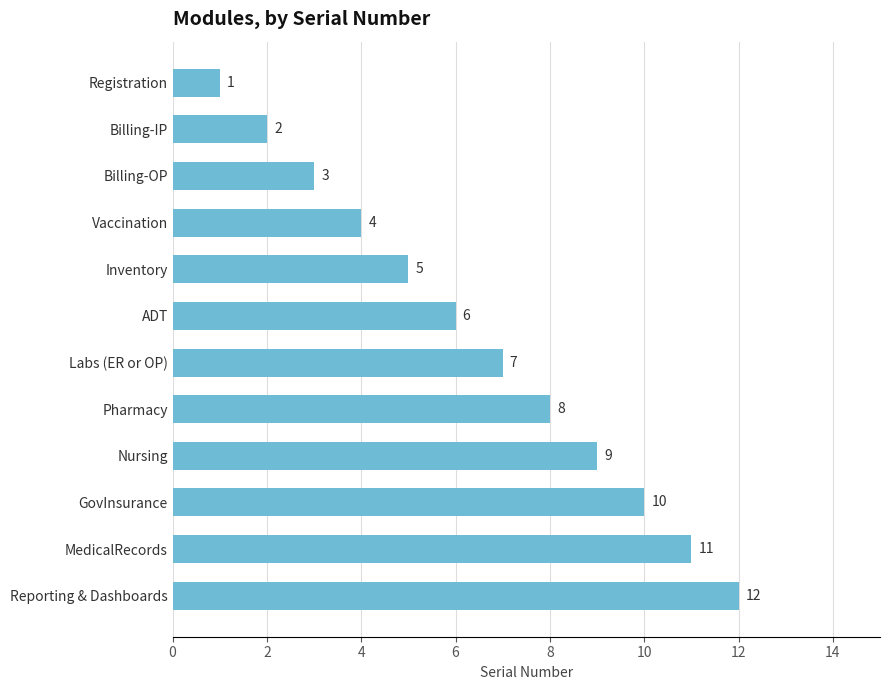

What is the minimum value shown in the chart?

1